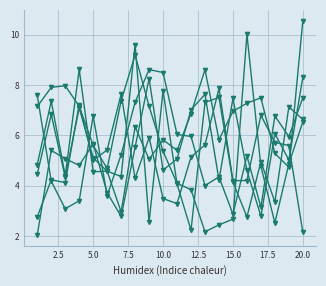

Count the number of categories in the chart.

20